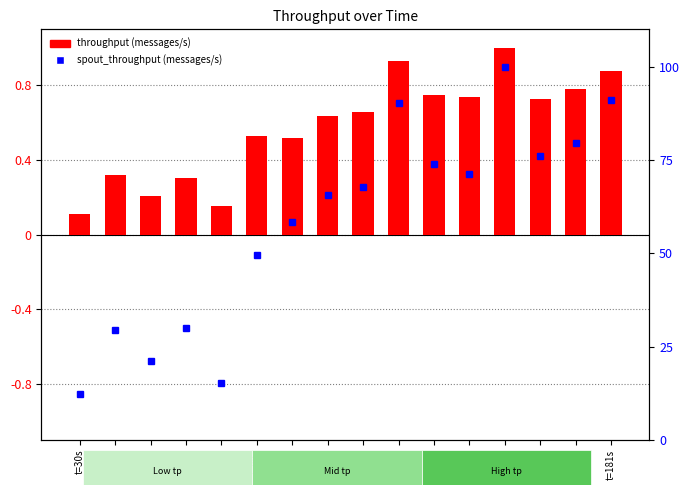

What is the value of the spout_throughput (messages/s) bar at the 2nd from the left?

29.5